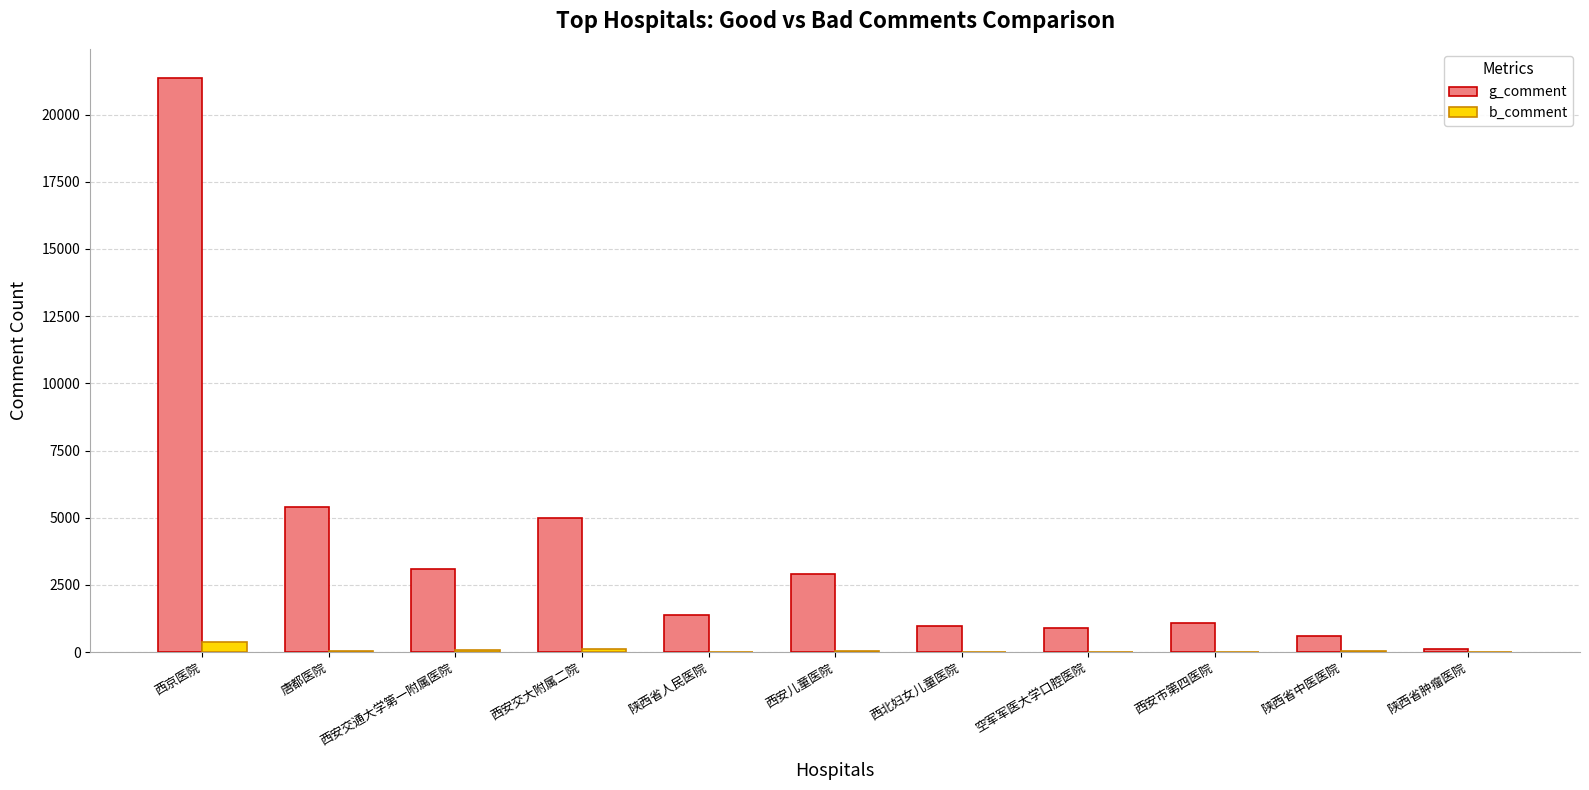

Which series has the largest total across all categories?

g_comment